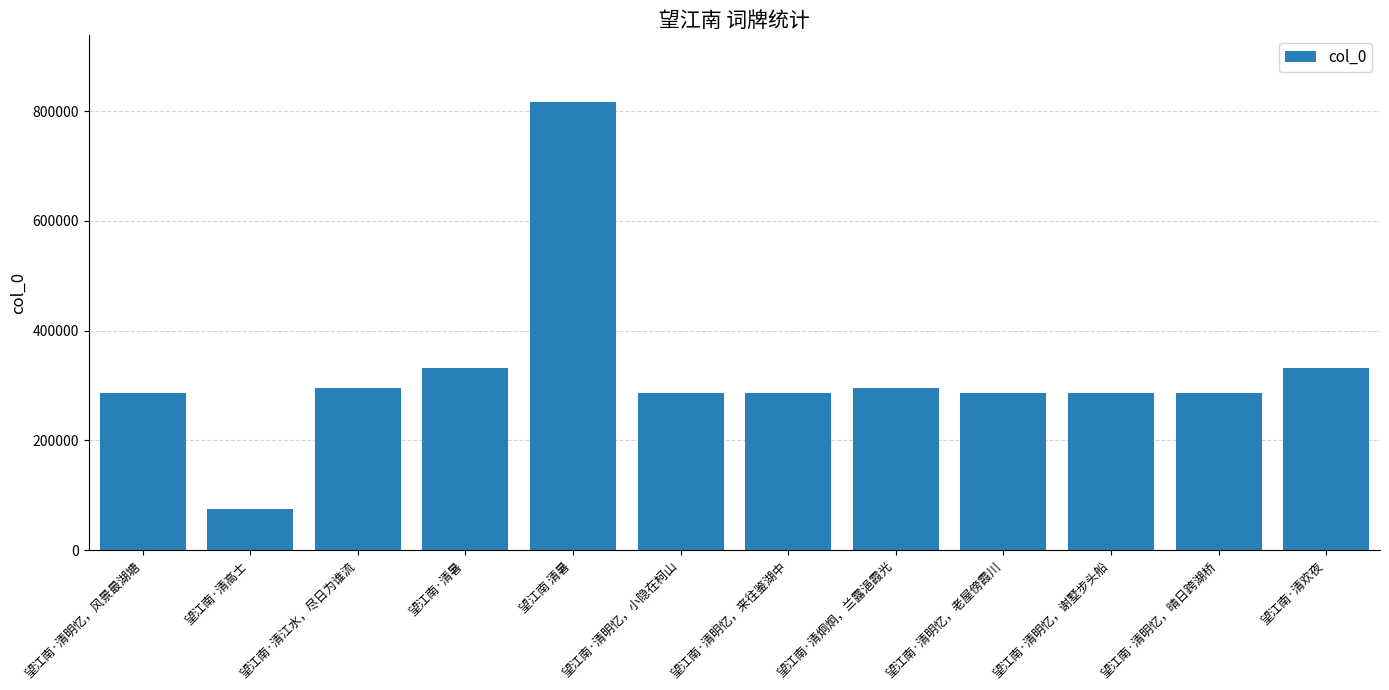

What is the smallest value displayed?

75618